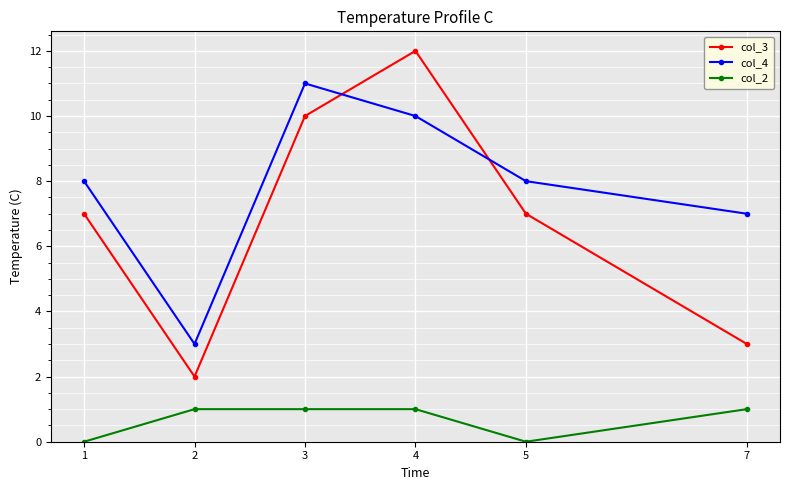

How many interior local peaks does the col_4 series have?

1